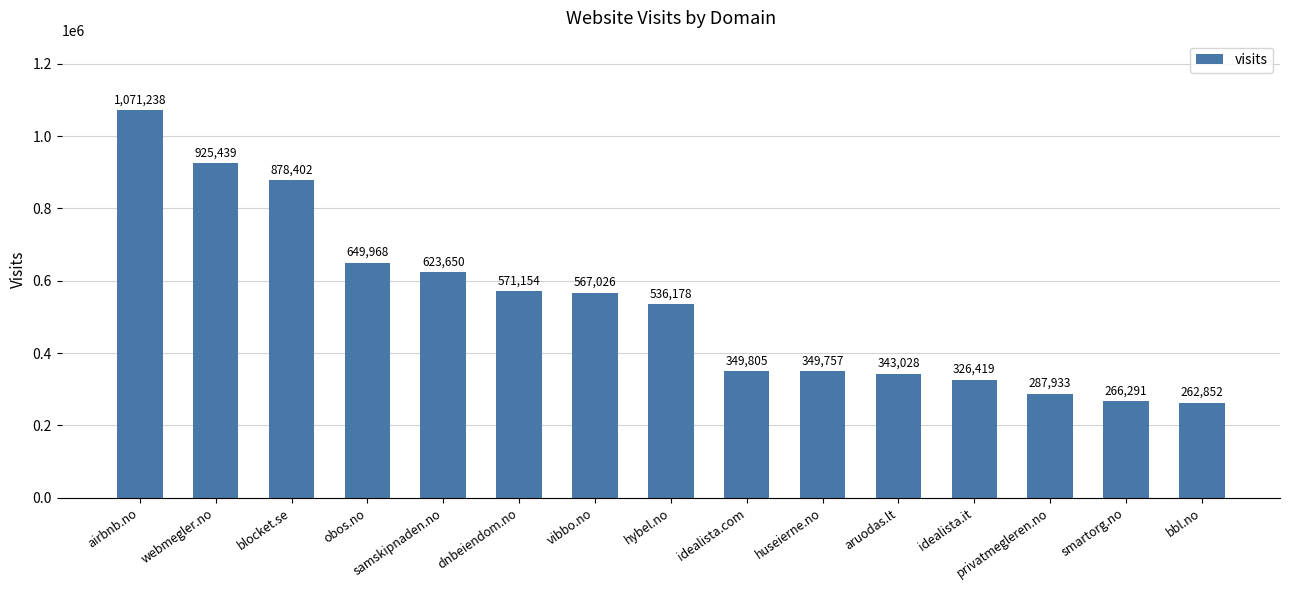

Which label corresponds to the largest value in the chart?

airbnb.no